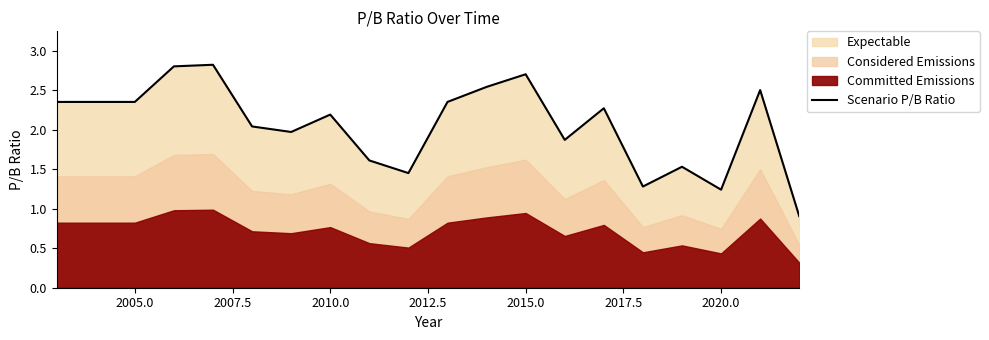

How many categories are shown in the chart?

20